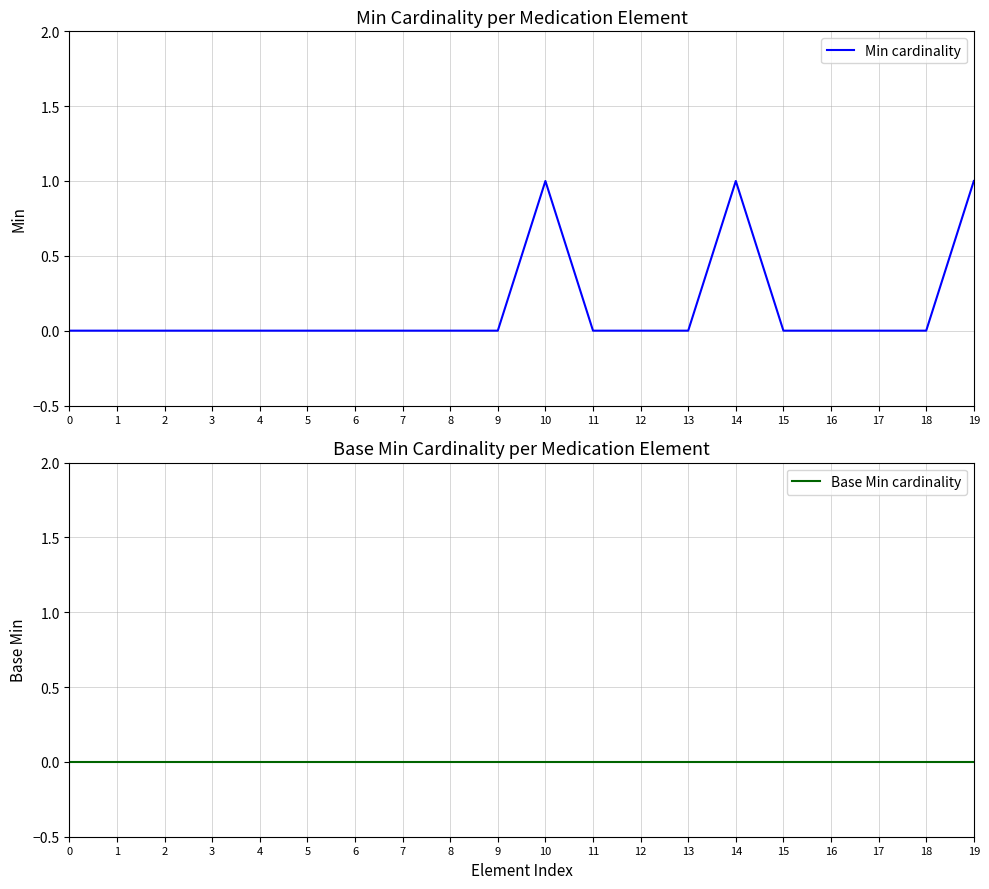

How many Min cardinality values are between 0 and 1?

20